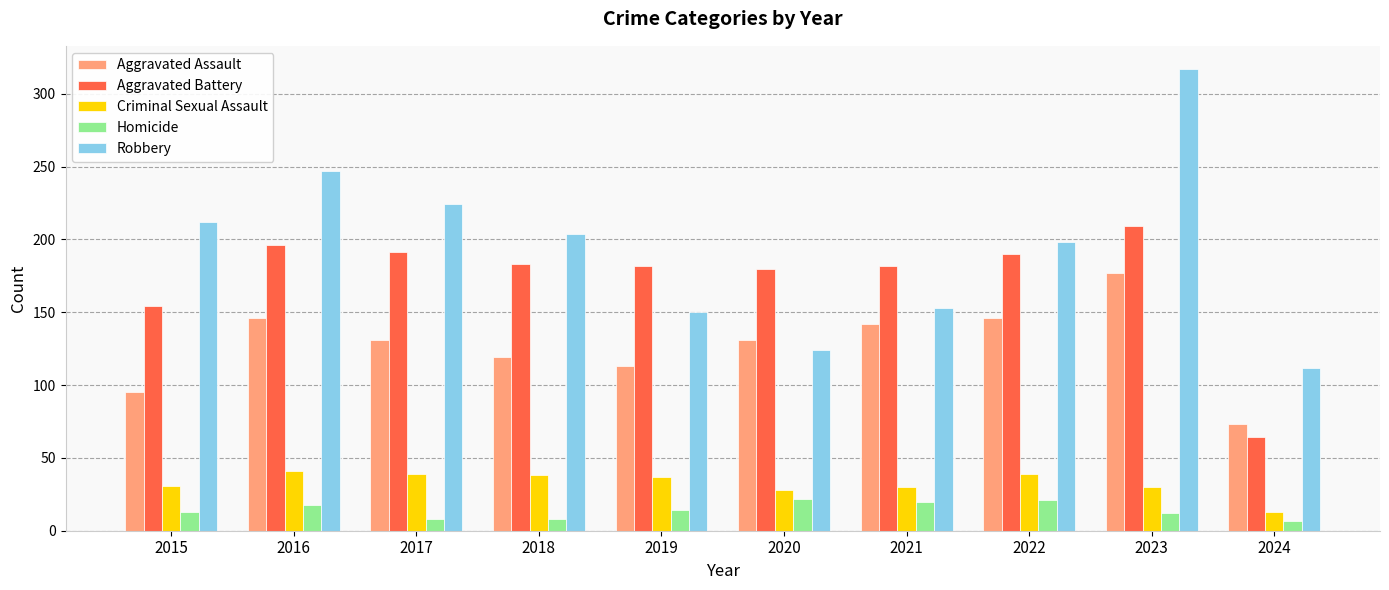

Is it true that Aggravated Assault equals 73 at 2024?

True